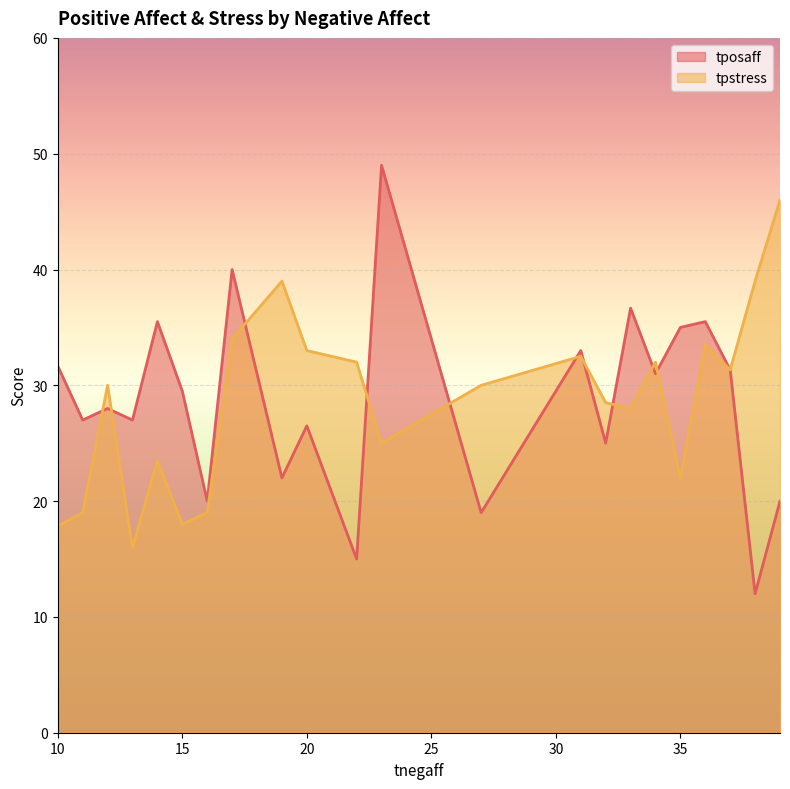

What is the total value across all series at 22?

47